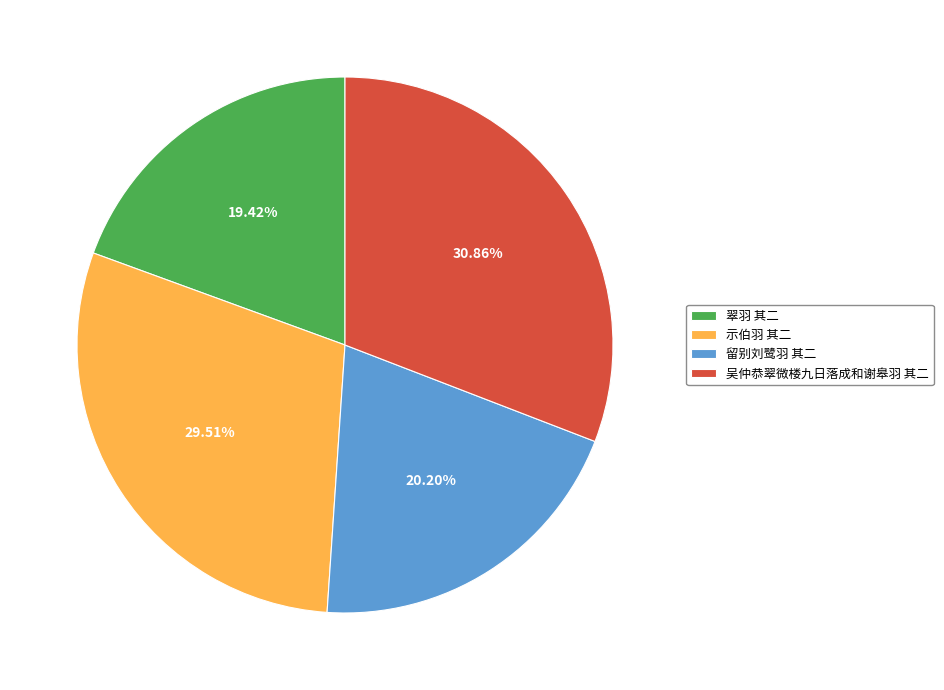

Does any single category account for the majority?

No